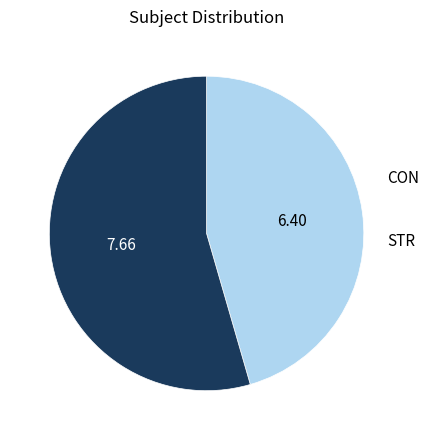

To the nearest percent, what is the combined percentage of STR and CON?

100%